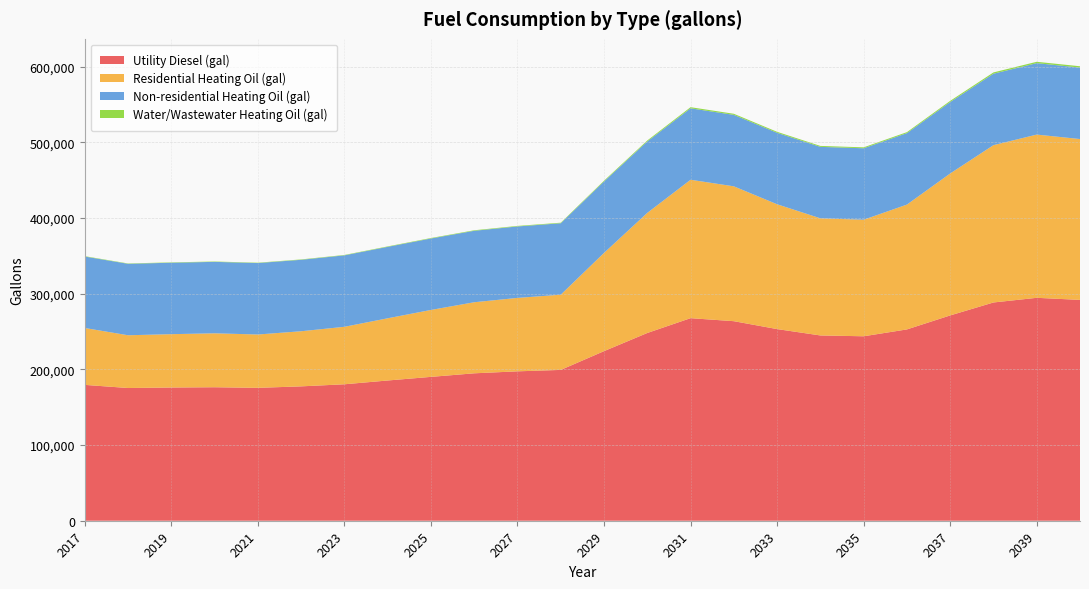

Reading right to left, extract all data points from this chart.

Utility Diesel (gal): 291901.5	294657.3	288492.9	271377.7	252884.6	243819.3	244907.1	253319.7	263762.9	267751.6	248170.6	224165.8	199363.3	197477.7	194866.9	190153.0	185366.5	180362.5	177606.6	175648.5	176446.3	176083.7	175431.0	179564.7
Residential Heating Oil (gal): 212629.4	215752.8	207944.3	187642.0	164997.1	154065.1	154846.0	164997.1	178271.7	182956.8	158750.3	129858.5	99405.1	97062.5	93939.1	88473.1	82226.2	75979.4	72855.9	70513.4	71294.2	70513.4	69732.5	75198.5
Non-residential Heating Oil (gal): 94435.9	94435.9	94435.9	94435.9	94435.9	94435.9	94435.9	94435.9	94435.9	94435.9	94435.9	94435.9	94435.9	94435.9	94435.9	94435.9	94435.9	94435.9	94435.9	94435.9	94435.9	94435.9	94435.9	94435.9
Water/Wastewater Heating Oil (gal): 1757.5	1788.2	1720.2	1531.1	1326.5	1226.5	1238.5	1331.1	1446.6	1490.7	1274.2	1008.9	735.5	714.0	685.6	633.5	580.2	525.1	495.0	473.6	482.2	477.6	470.5	516.6